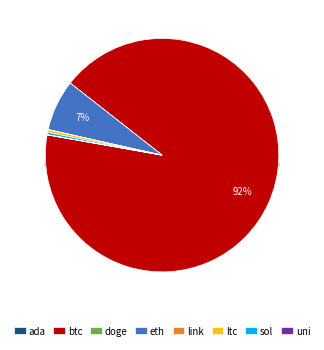

How much of the chart is everything except ltc?

99.7%